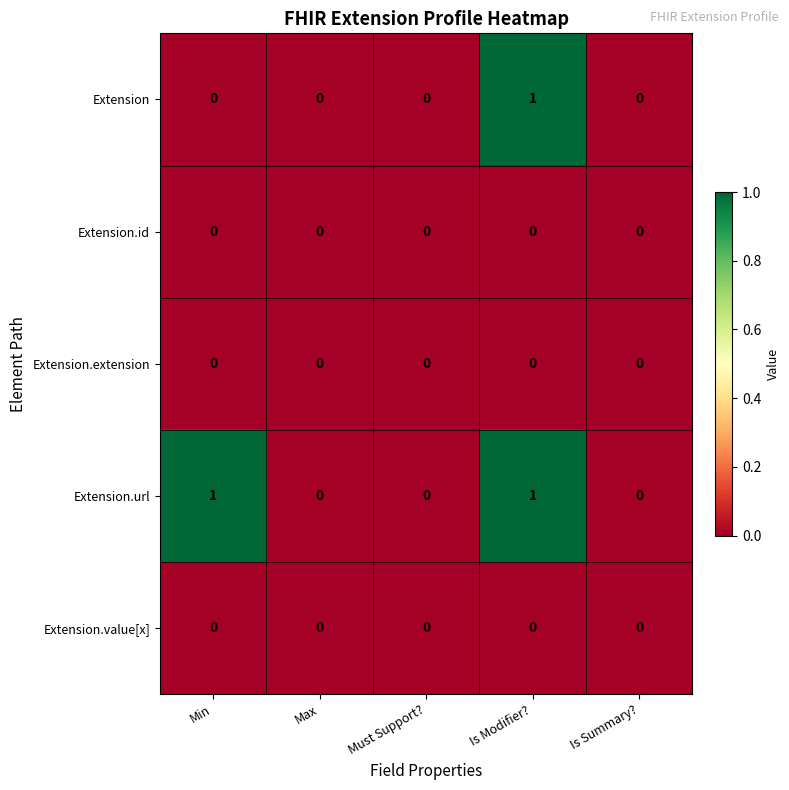

Count the Extension values in the range 0 to 1.

5